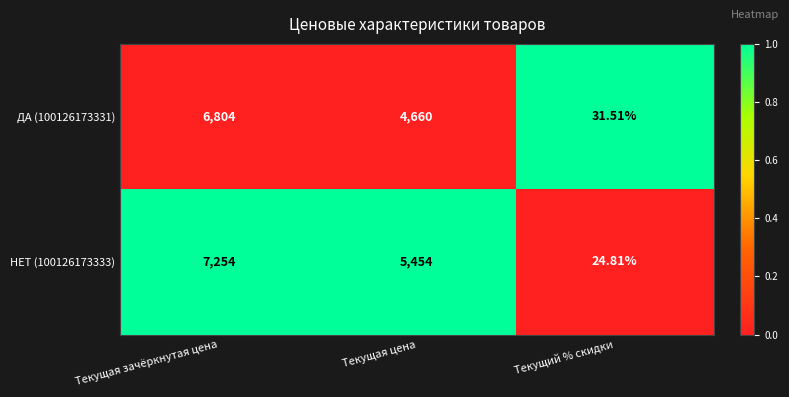

At which category does the chart reach its peak across all series?

Текущая зачёркнутая цена